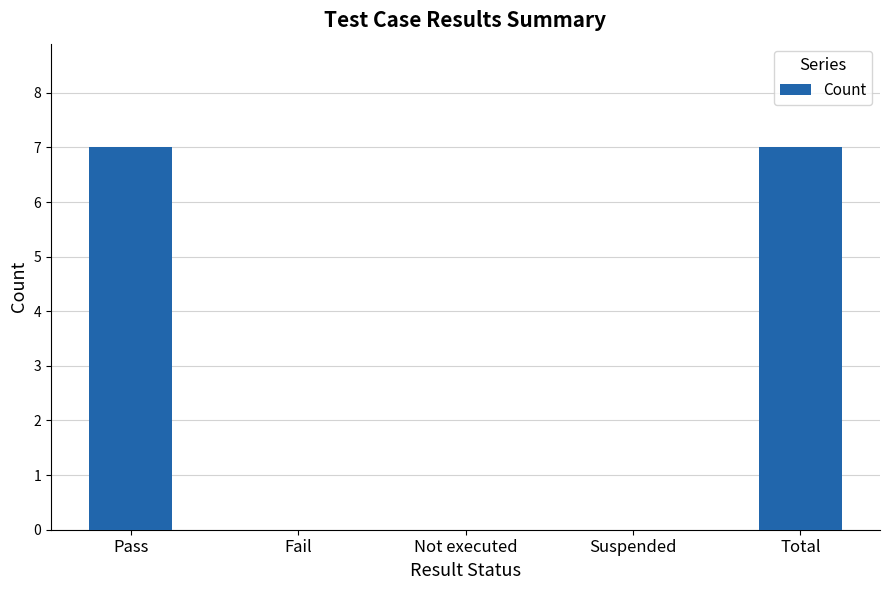

What is the sum of all values?

14